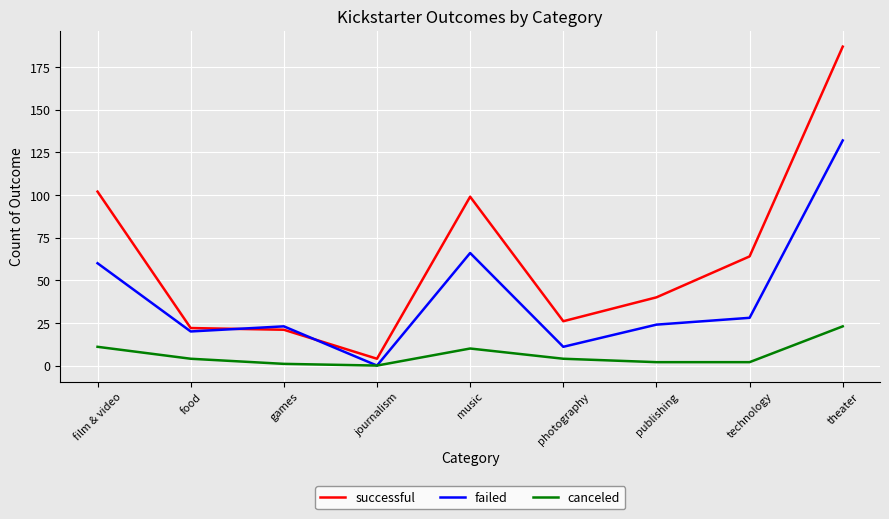

How many series are shown in this chart?

3